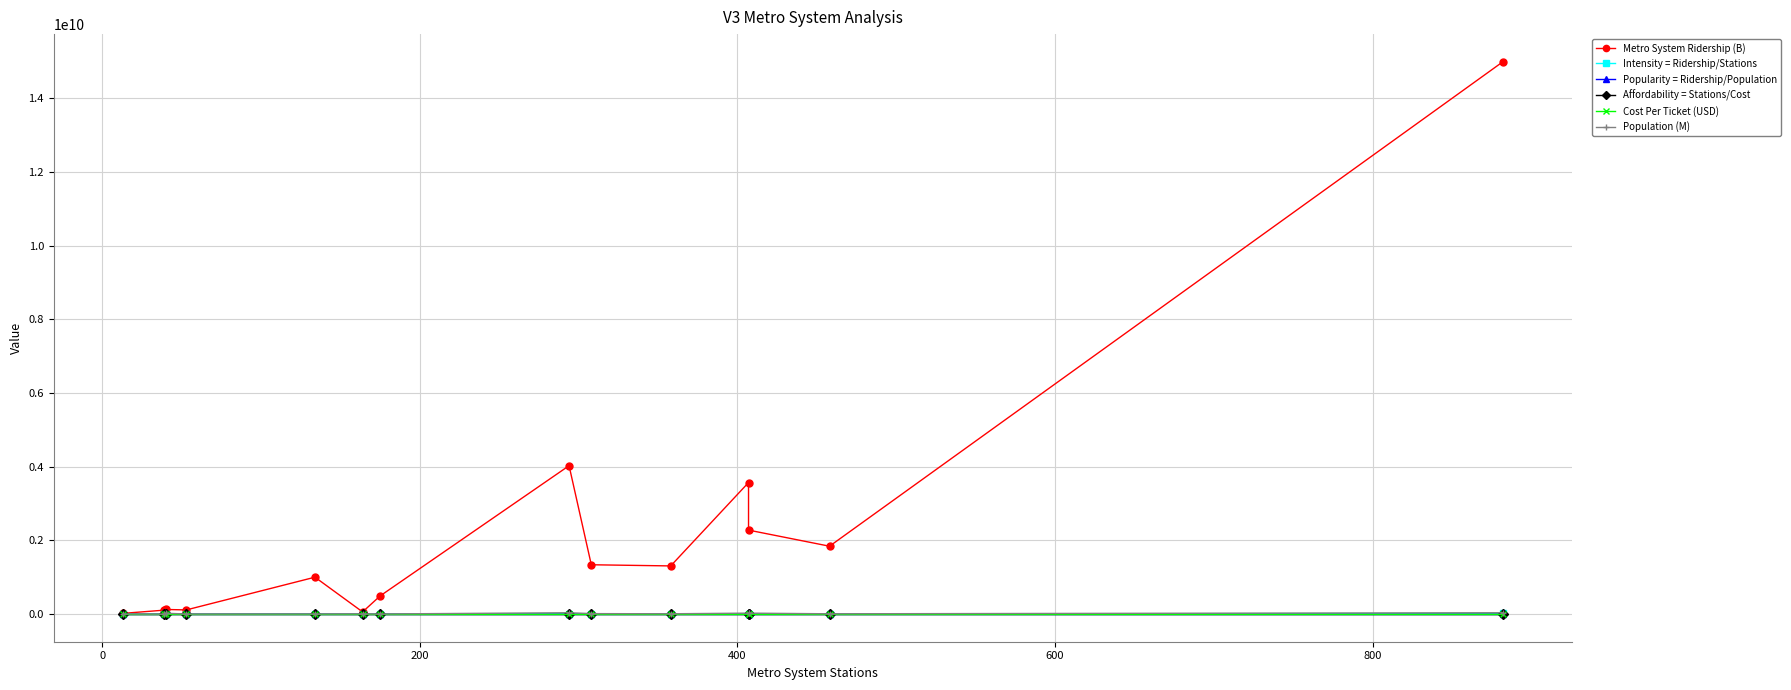

What is the difference between the second highest and second lowest values in the Popularity = Ridership/Population series?

212.1